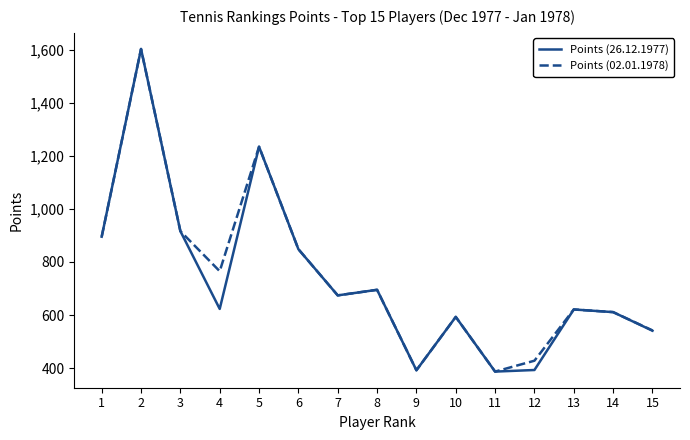

What is the difference between the highest and lowest values at 4?

142